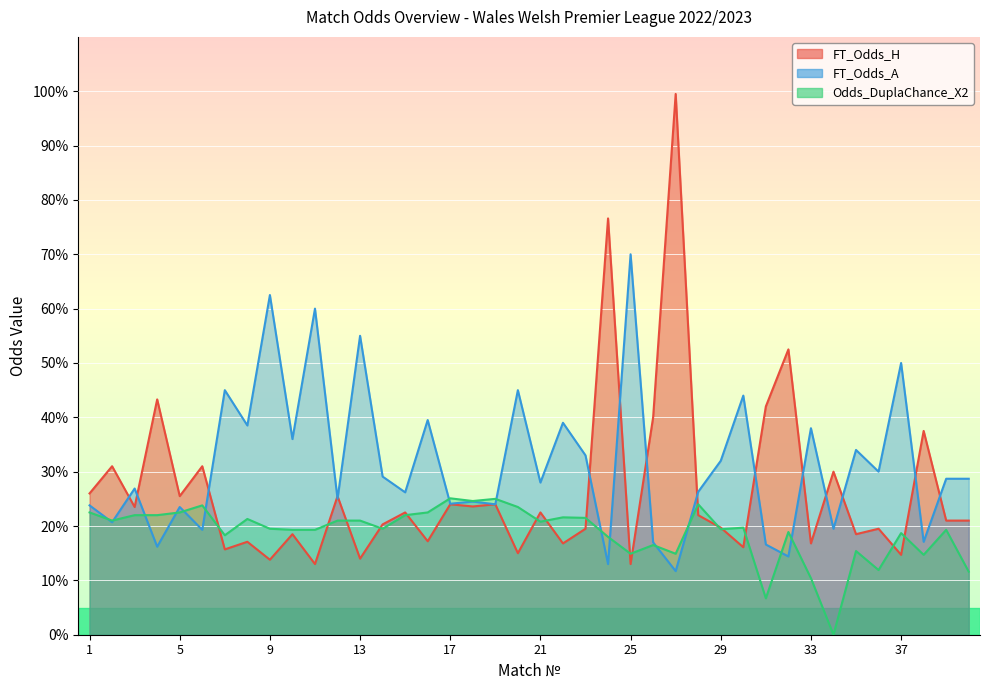

Rank the series by their maximum value, from highest to lowest.

FT_Odds_H, FT_Odds_A